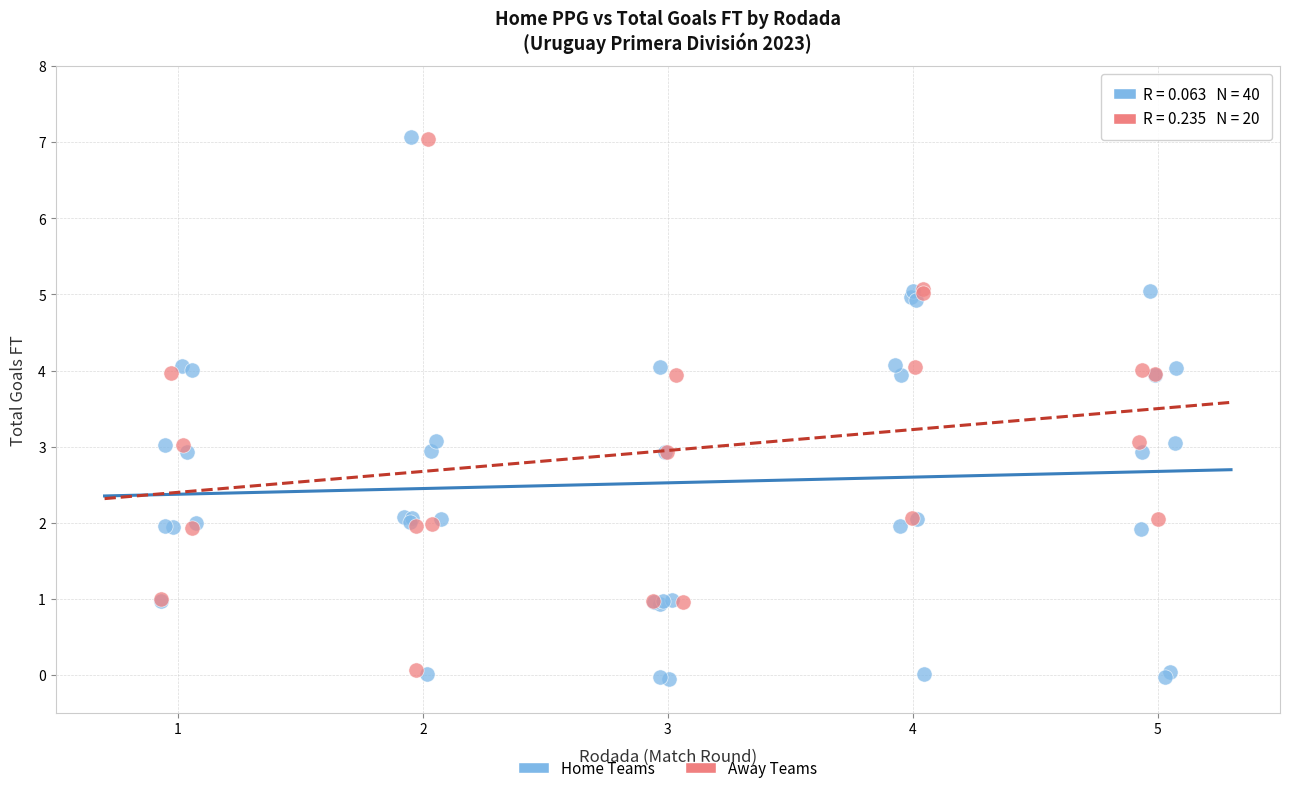

Which series has the widest spread of Y values?

Home Teams